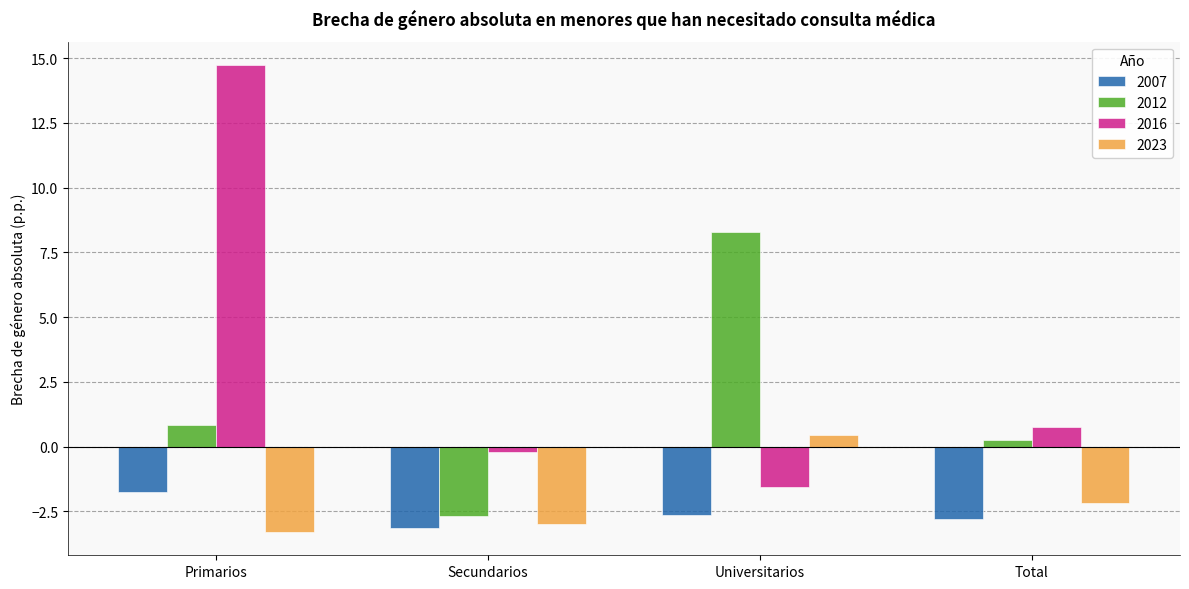

True or false: 2007 has a value of -2.8 at Total.

True